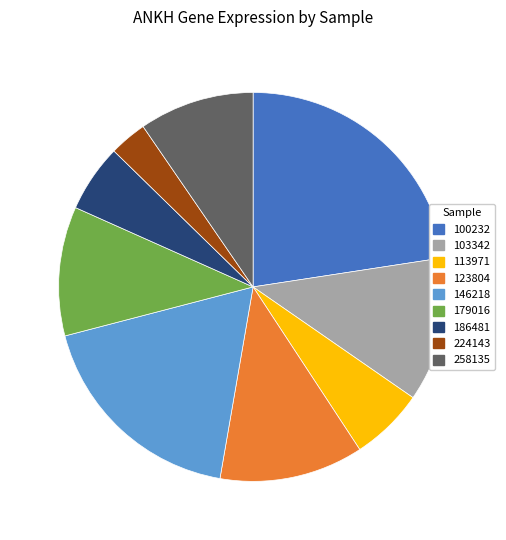

Which has a higher value, 123804 or 146218?

146218